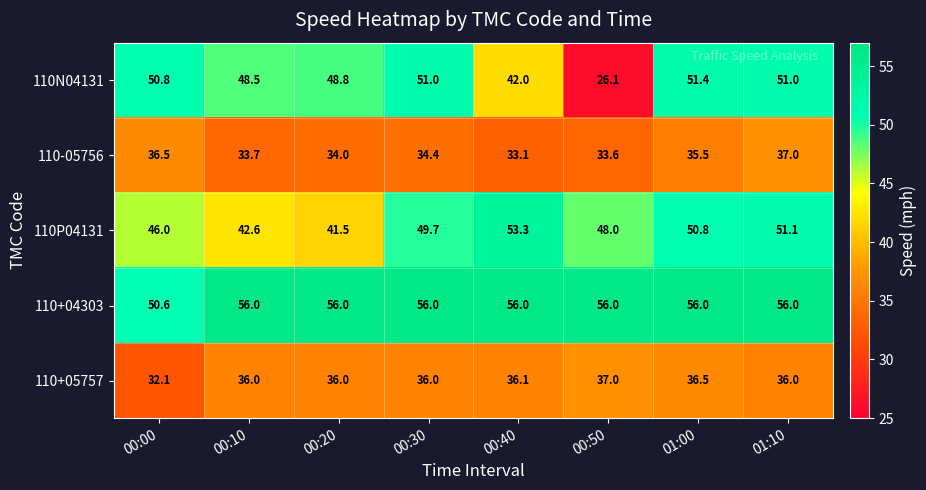

At which label is 110N04131 closest to 38?

00:40